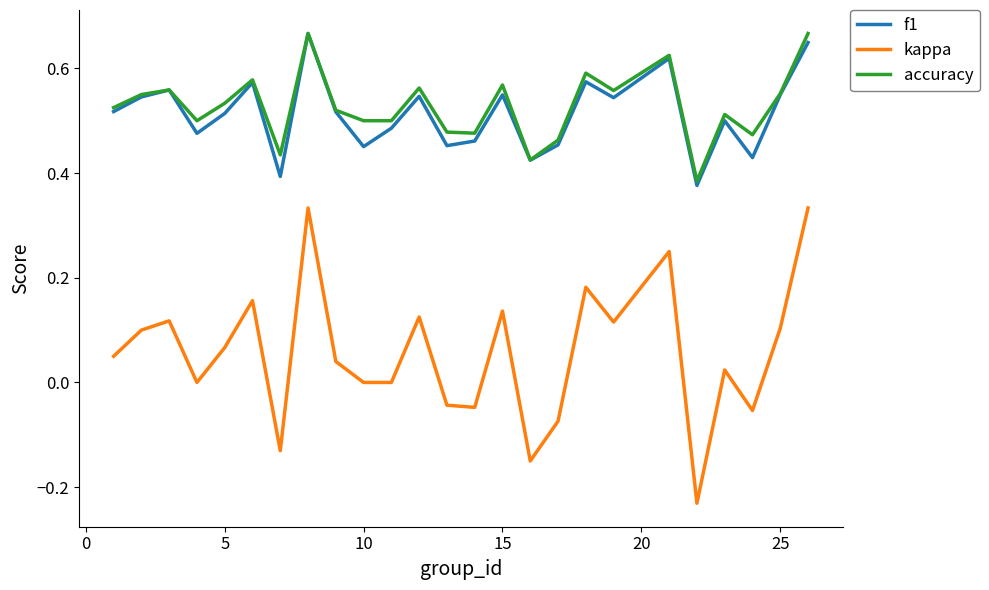

True or false: kappa and accuracy cross at least once.

False